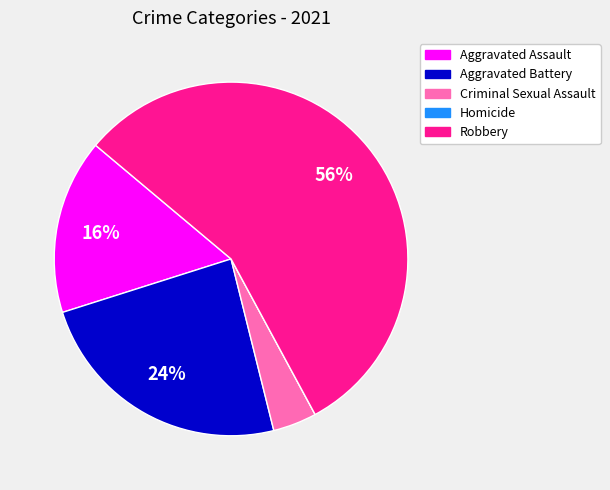

To the nearest percent, what is the average slice percentage?

20%